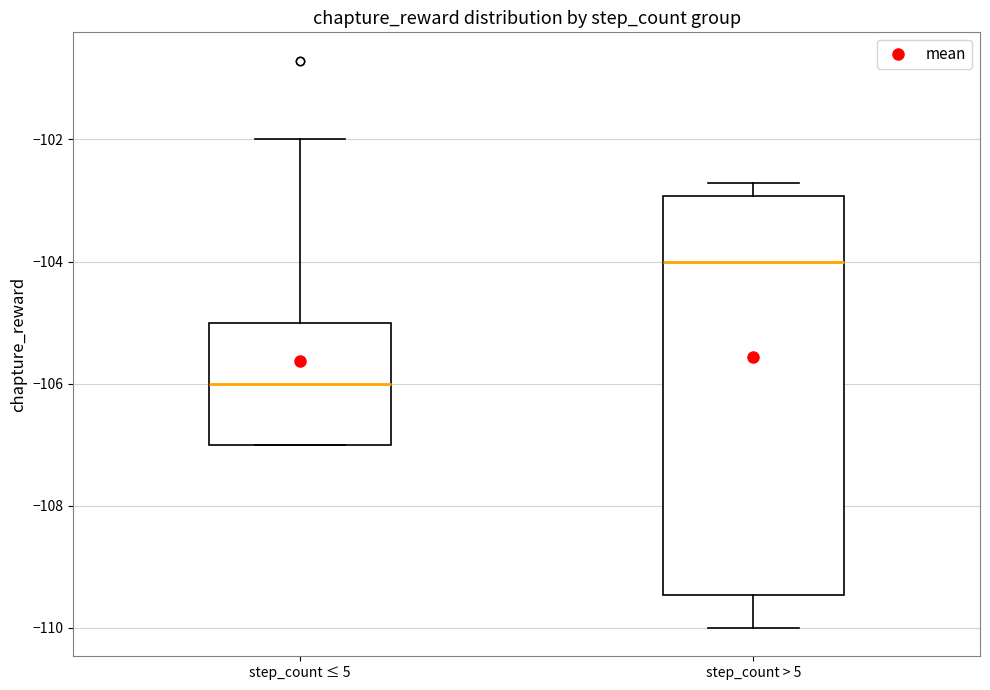

Reading left to right, transcribe this box plot: for each box, give where its median line is, the range the box spans, and where its two whiskers end, as read against the y-axis. The values are not printed on the chart, so give them approximately, as read against the axis.

step_count ≤ 5: median -106.0, box -107.0 to -105.0, whiskers -107.0 to -102.0
step_count > 5: median -104.0, box -109.4 to -103.0, whiskers -110.0 to -102.8